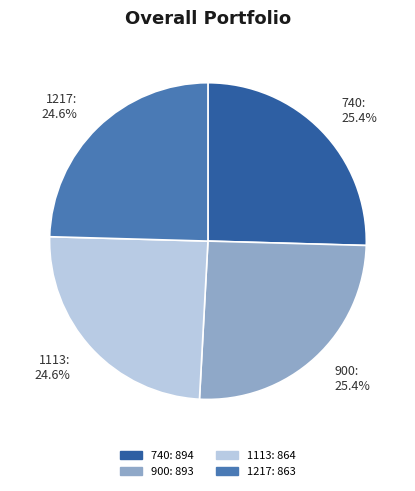

How much of the chart is everything except 740?

74.6%